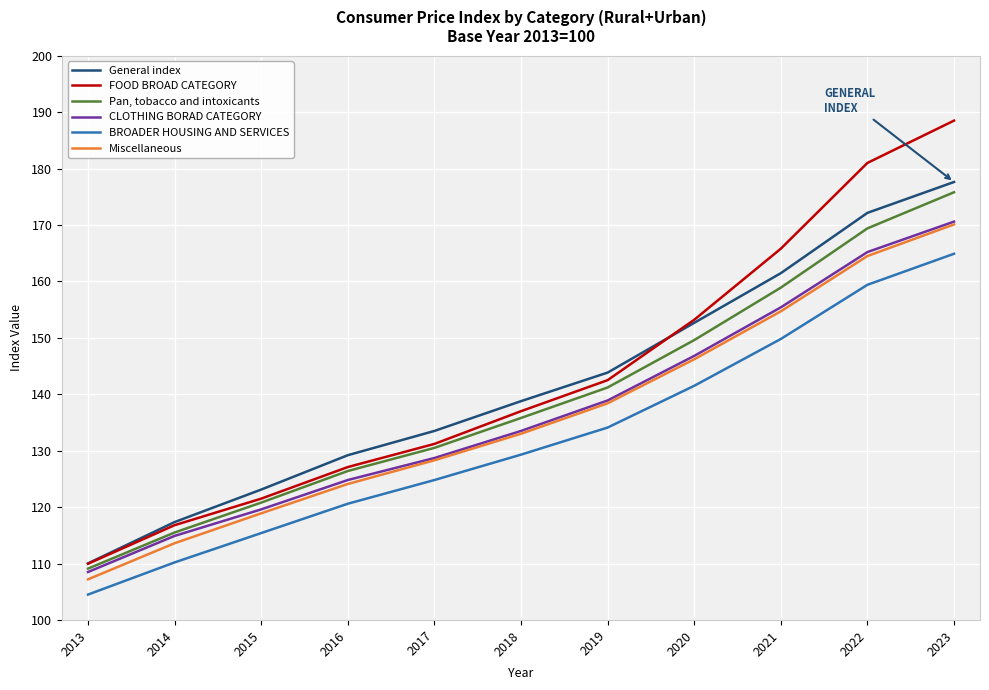

How many distinct data groups are displayed?

6